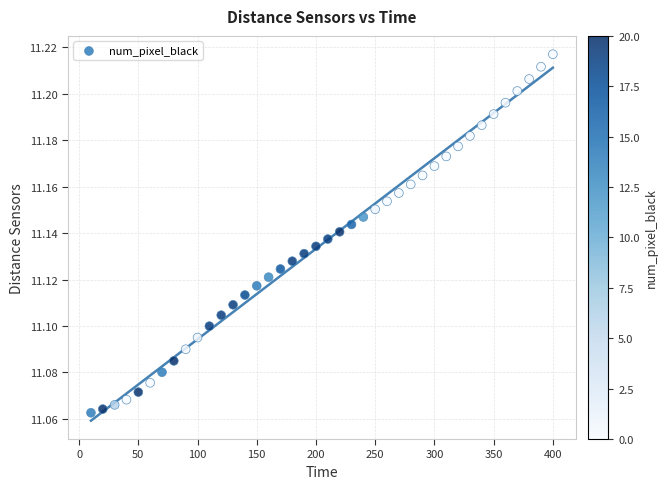

What is the range of X values (max minus min)?

390.0